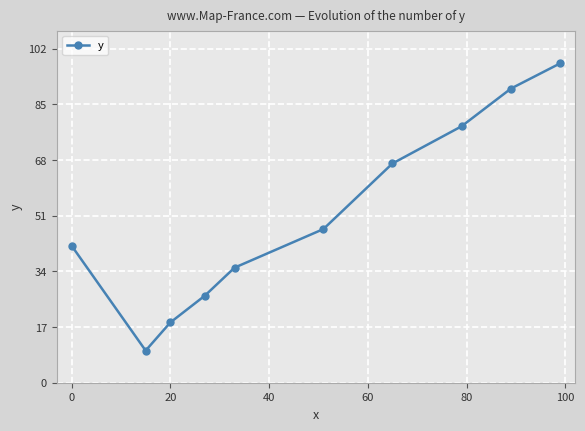

What is the difference between the maximum and second lowest values?

79.2